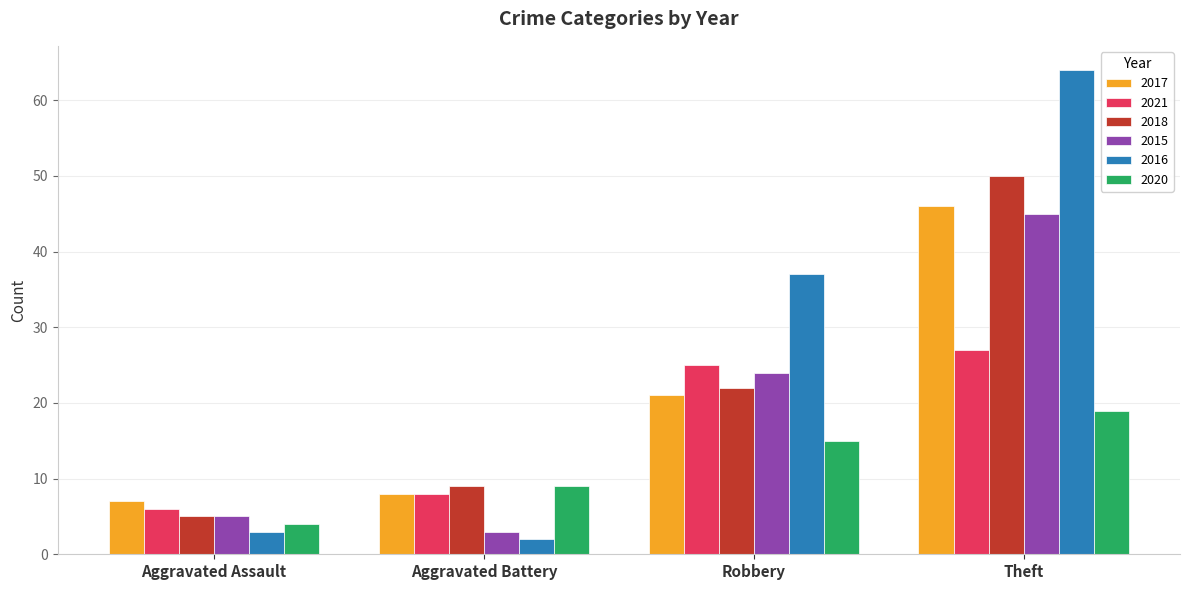

Rank the series by their maximum value, from highest to lowest.

2016, 2018, 2017, 2015, 2021, 2020